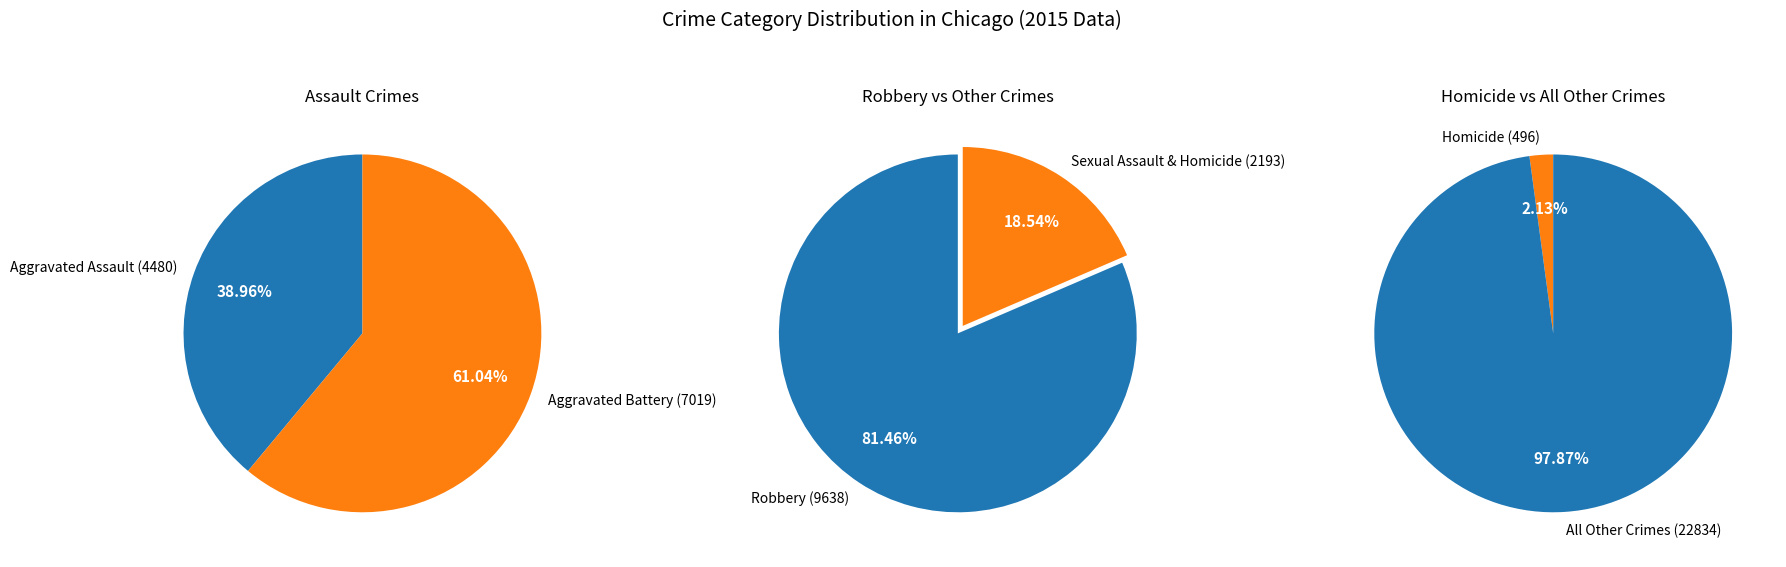

Is the sum of Aggravated Battery and Robbery greater than half?

Yes